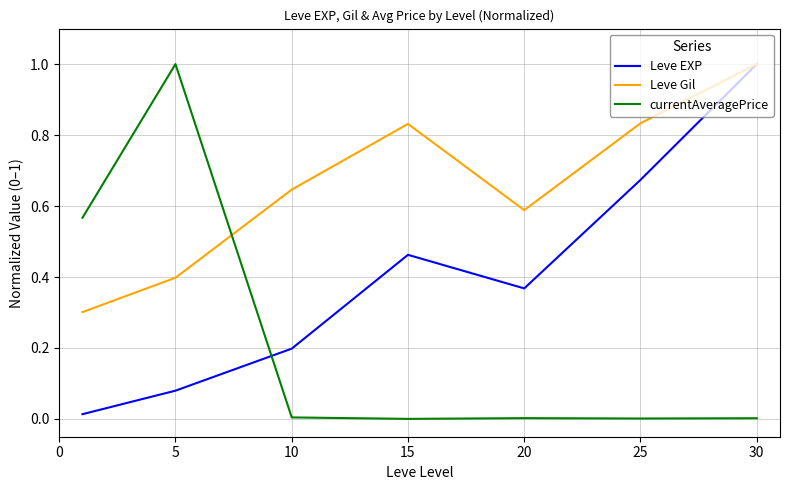

Which series has the widest spread of values?

currentAveragePrice